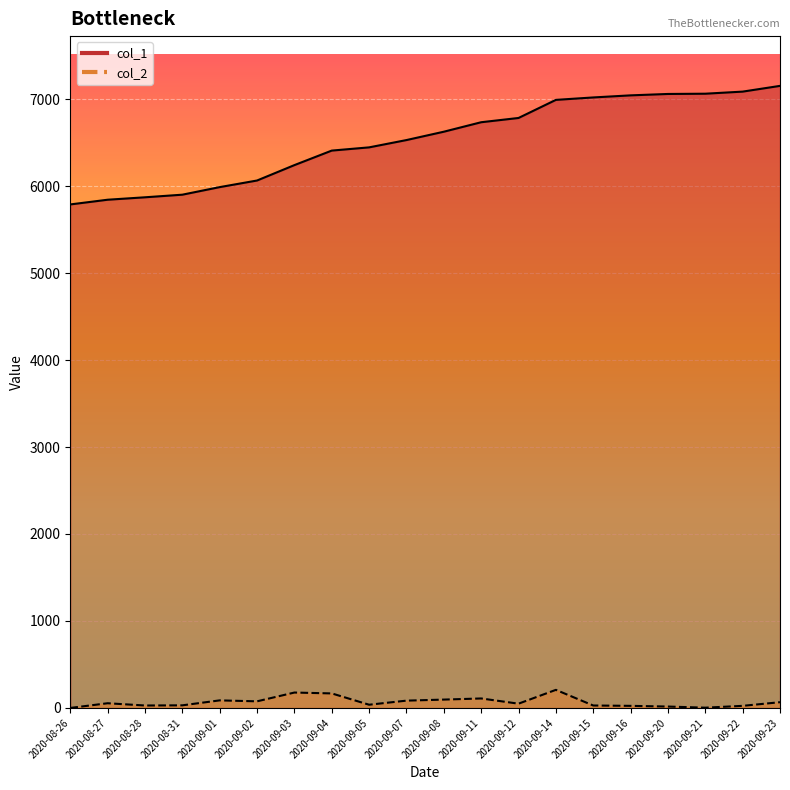

Reading left to right, transcribe all the data shown in this chart.

col_1: 5789	5843	5871	5901	5988	6064	6241	6408	6445	6529	6625	6734	6783	6991	7019	7043	7059	7062	7086	7152
col_2: 0	54	28	30	87	76	177	167	37	84	96	109	49	208	28	24	16	3	24	66